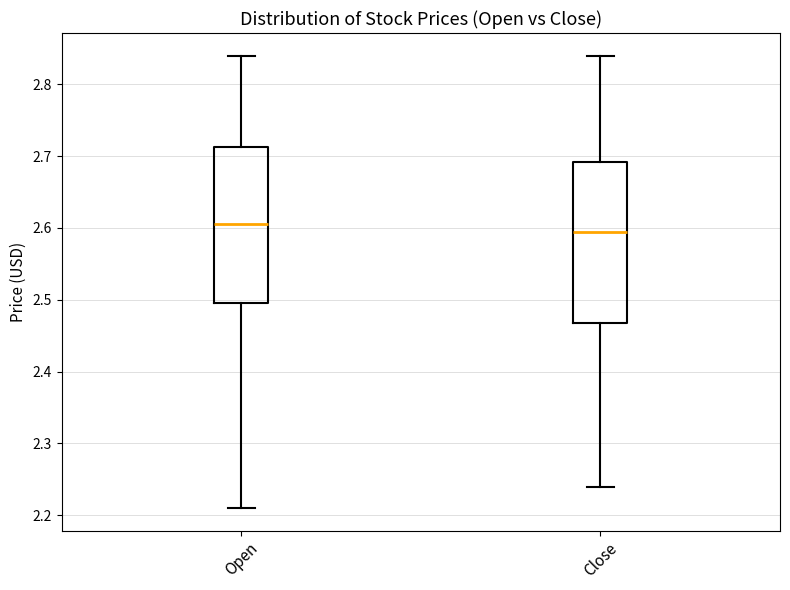

Where does the upper whisker of the box for Close end on the y-axis? The values are not printed on the chart, so give them approximately, as read against the axis.

2.84